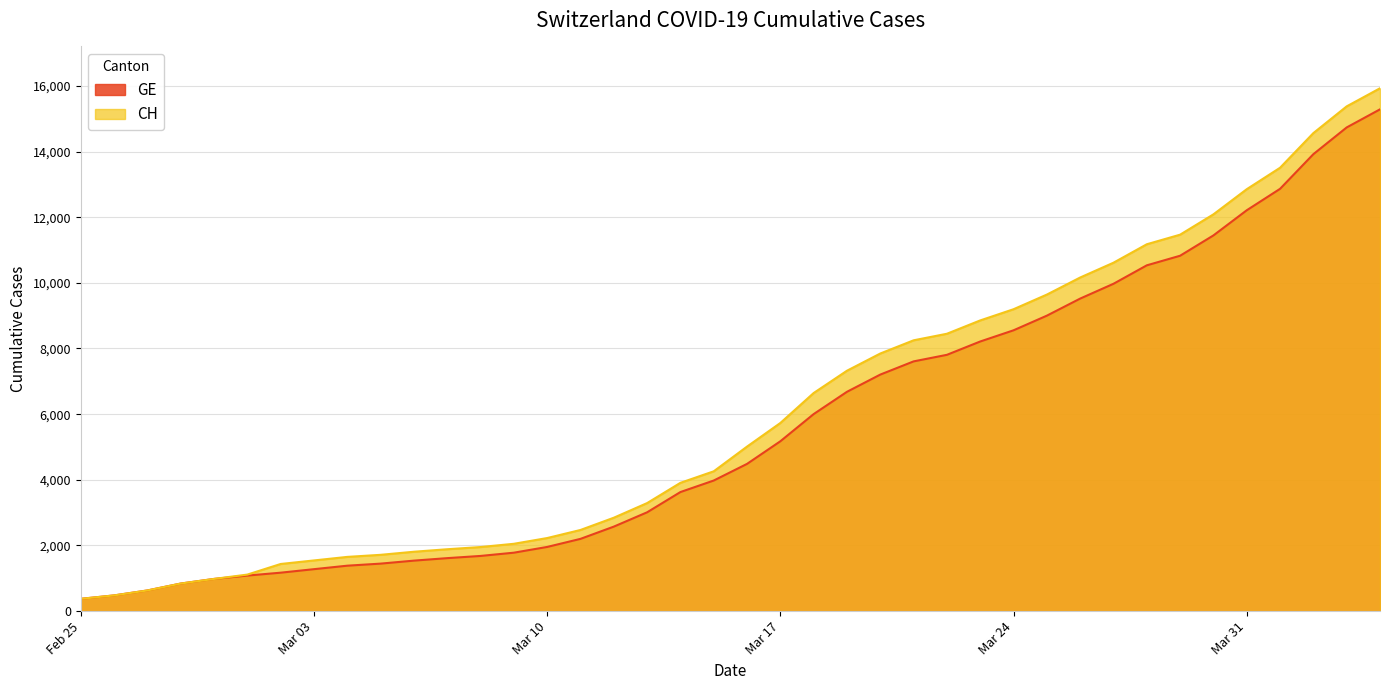

True or false: CH has a value of 12305 at Mar 24.

False